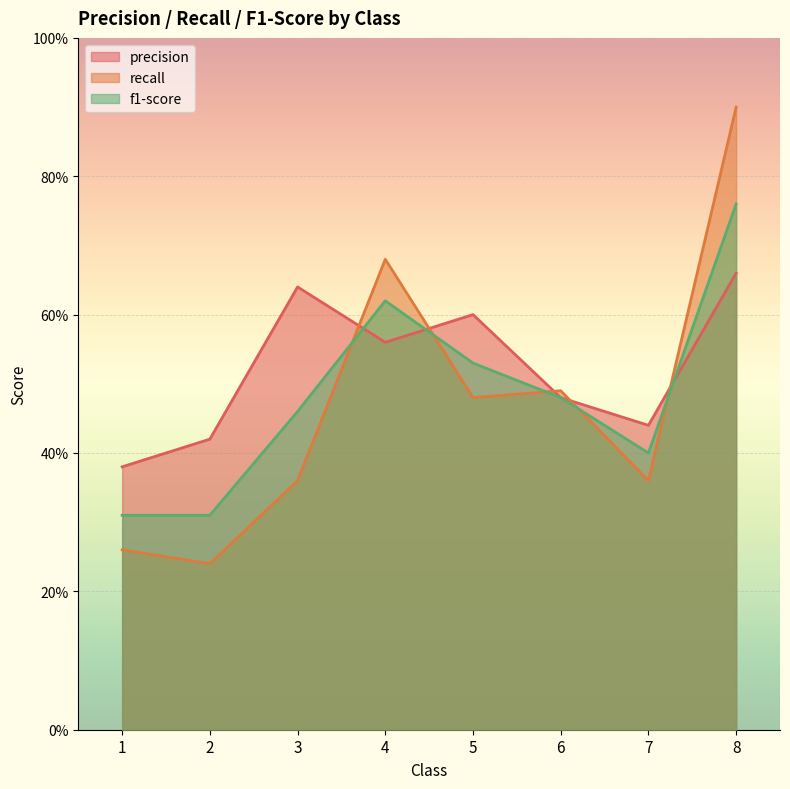

Between which two adjacent categories do recall and f1-score first intersect?

3 and 4